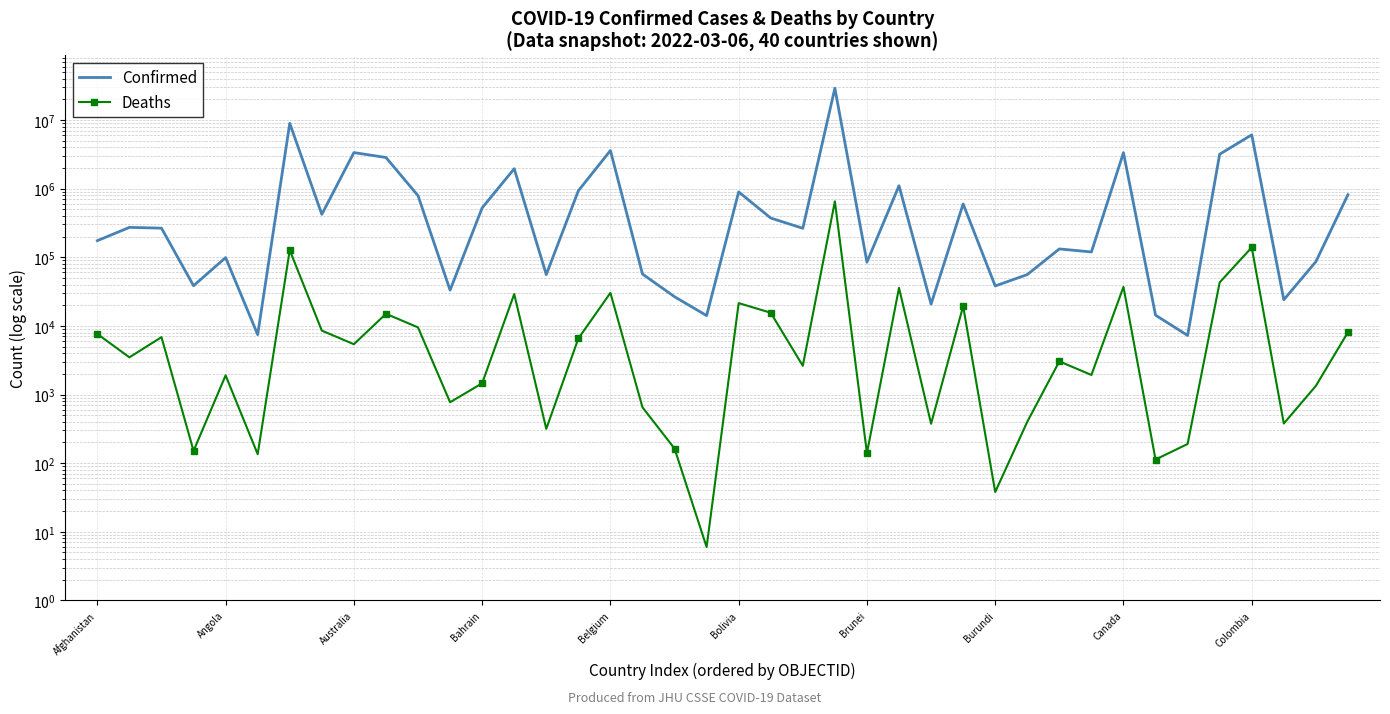

Rank the series at Burundi from highest to lowest value.

Confirmed, Deaths